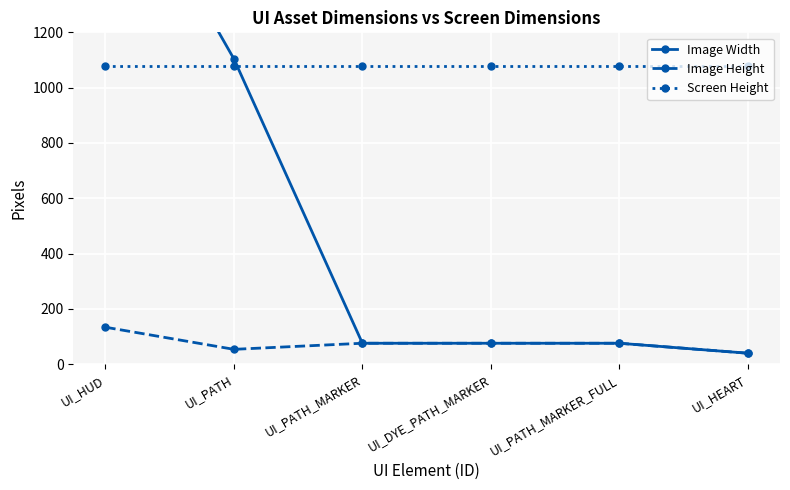

At which label does Image Height reach its peak?

UI_HUD